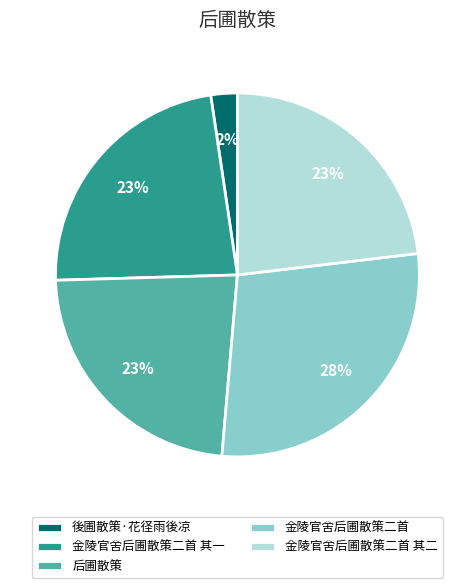

The 后圃散策 slice represents 31% of the pie. True or false?

False